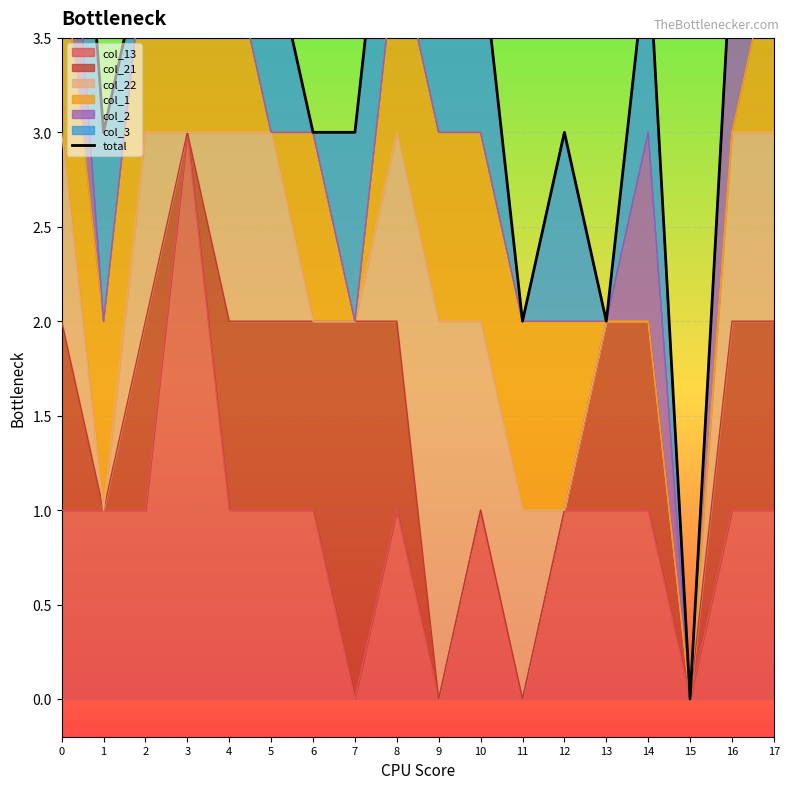

True or false: the data has more than 0 interior local peaks.

True